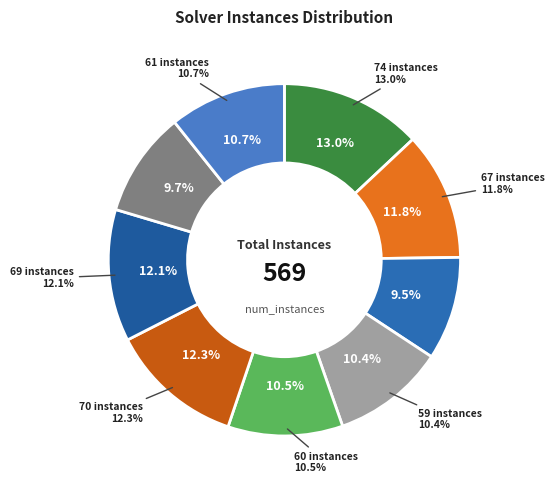

To the nearest percent, what portion does 67 instances represent?

12%